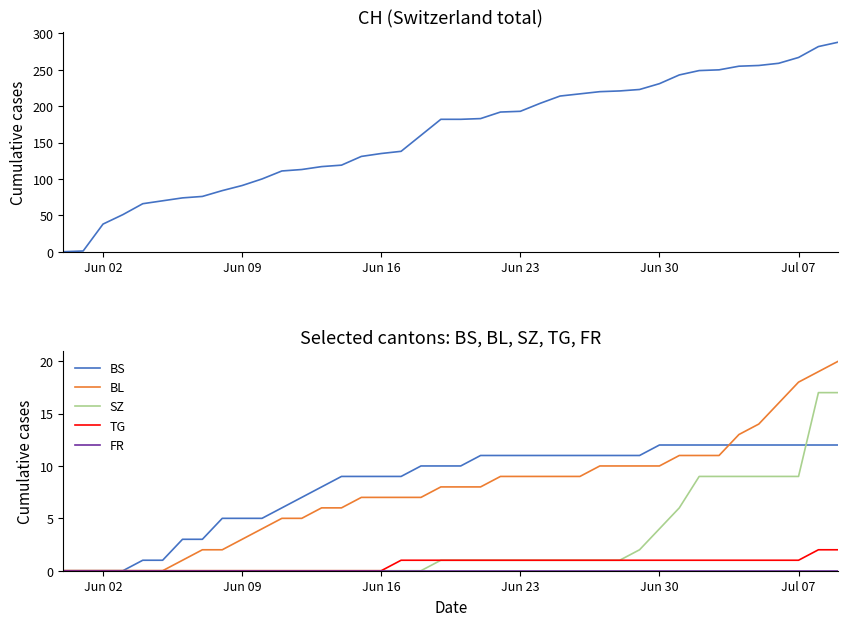

True or false: TG has a value of 1 at Jun 30.

True